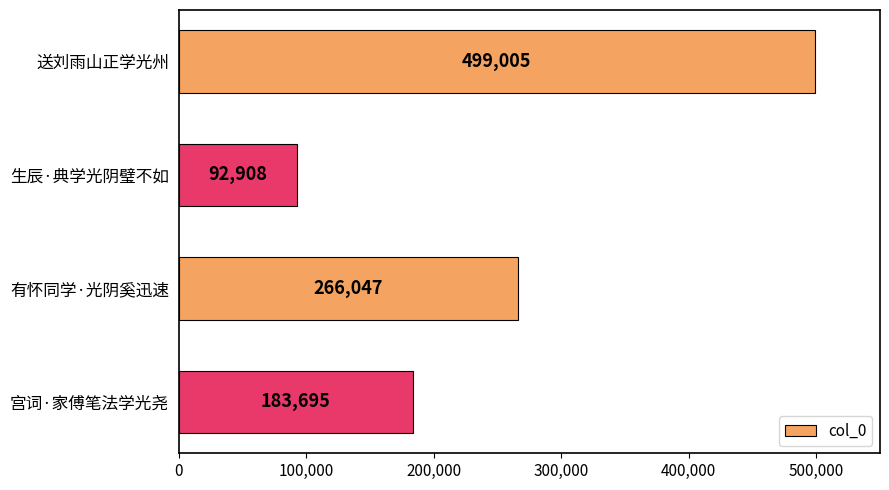

Count the values in the range 183695 to 499005.

3